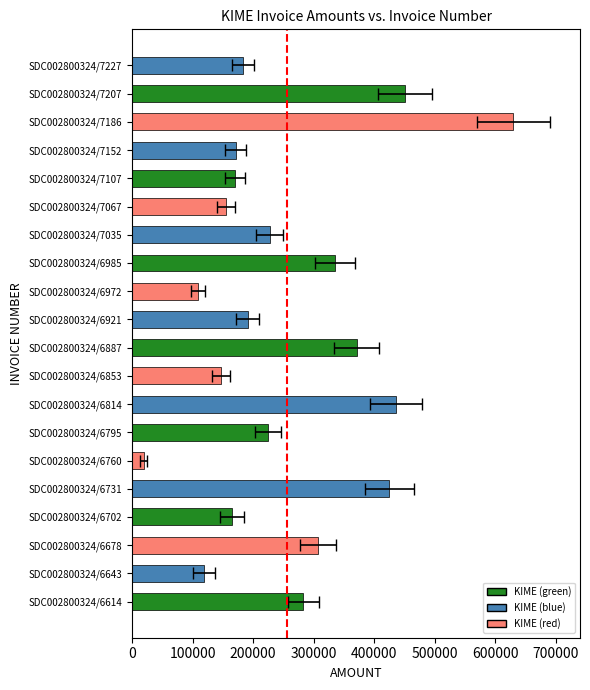

What position from the right is 12?

8